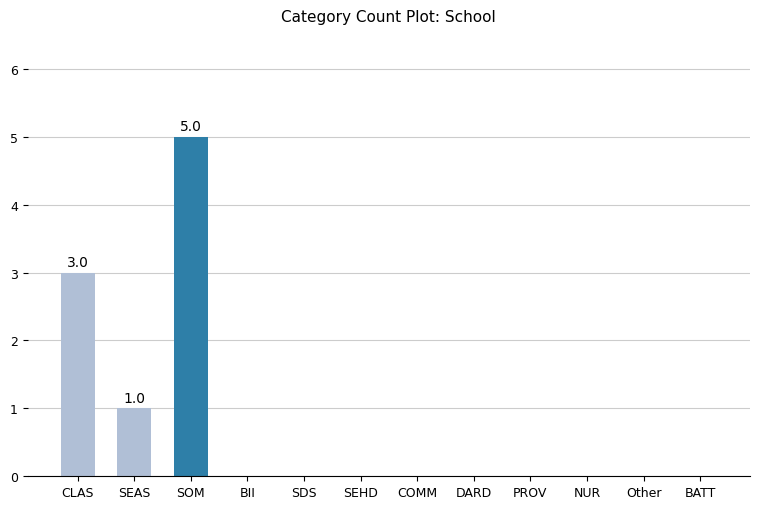

Reading left to right, transcribe all the data shown in this chart.

3	1	5	0	0	0	0	0	0	0	0	0